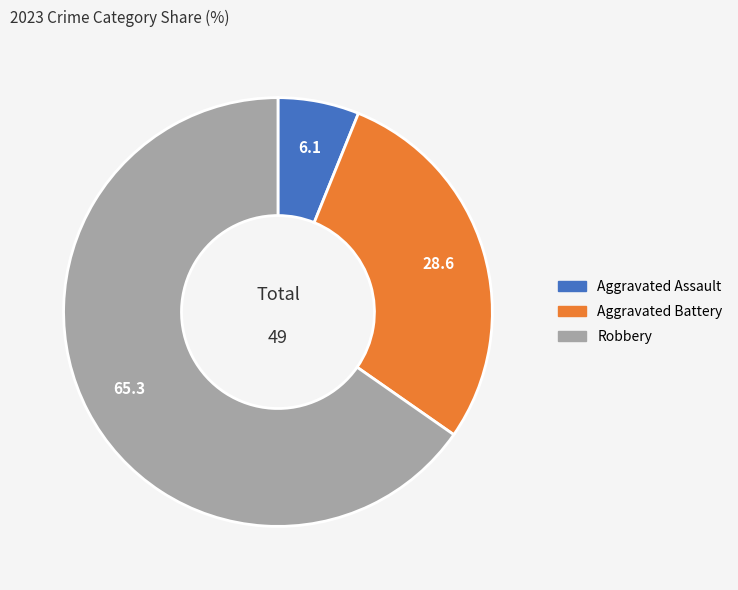

Between Aggravated Battery and Aggravated Assault, which is larger?

Aggravated Battery